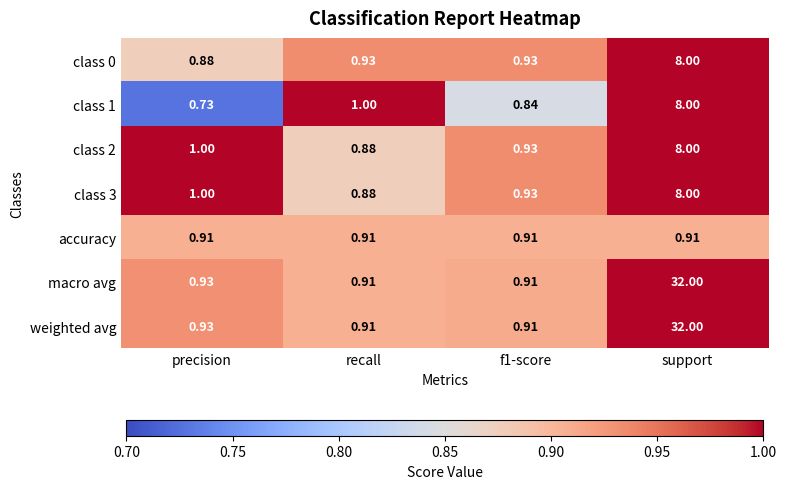

How many distinct data groups are displayed?

7